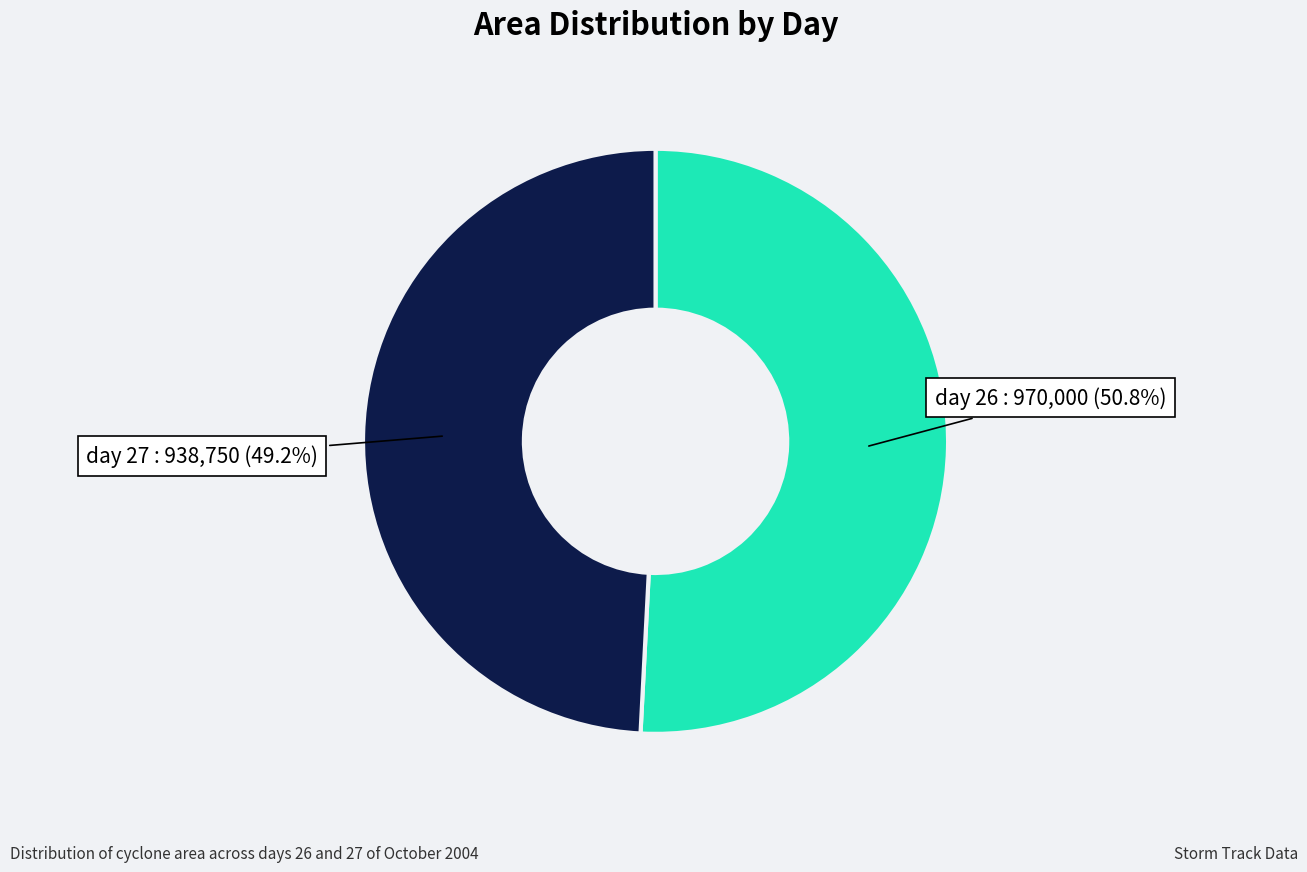

Rank the categories by value from lowest to highest.

day 27, day 26